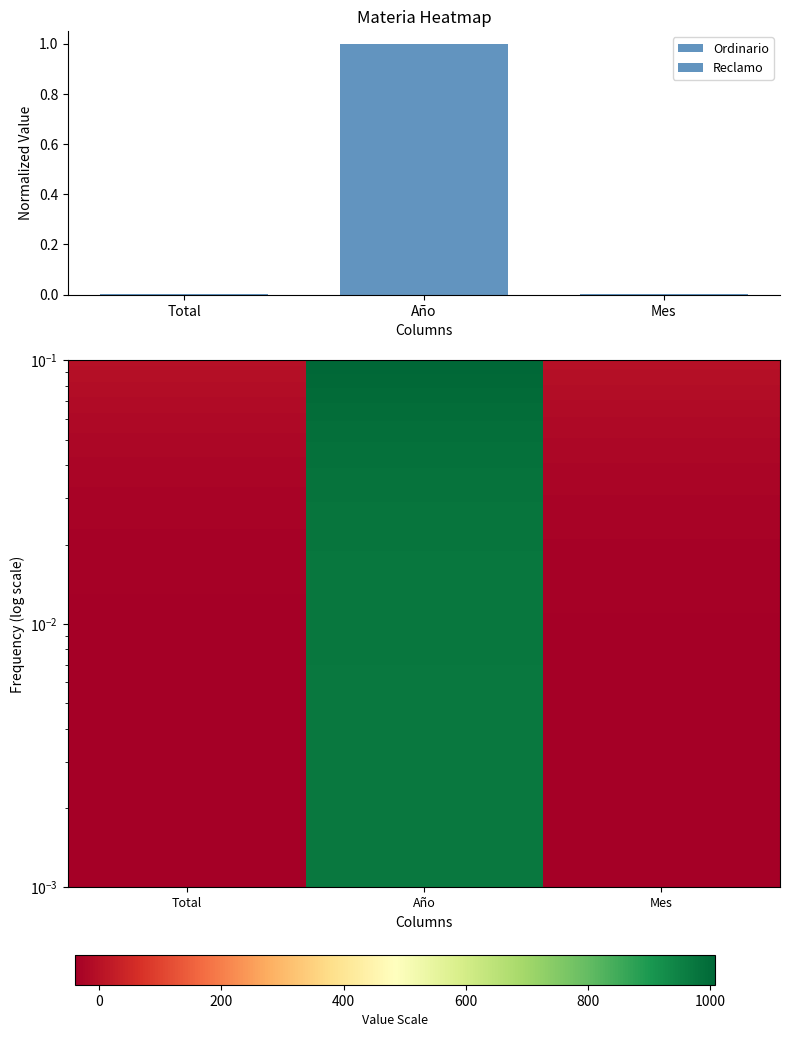

Which series has the largest range (max minus min)?

Ordinario